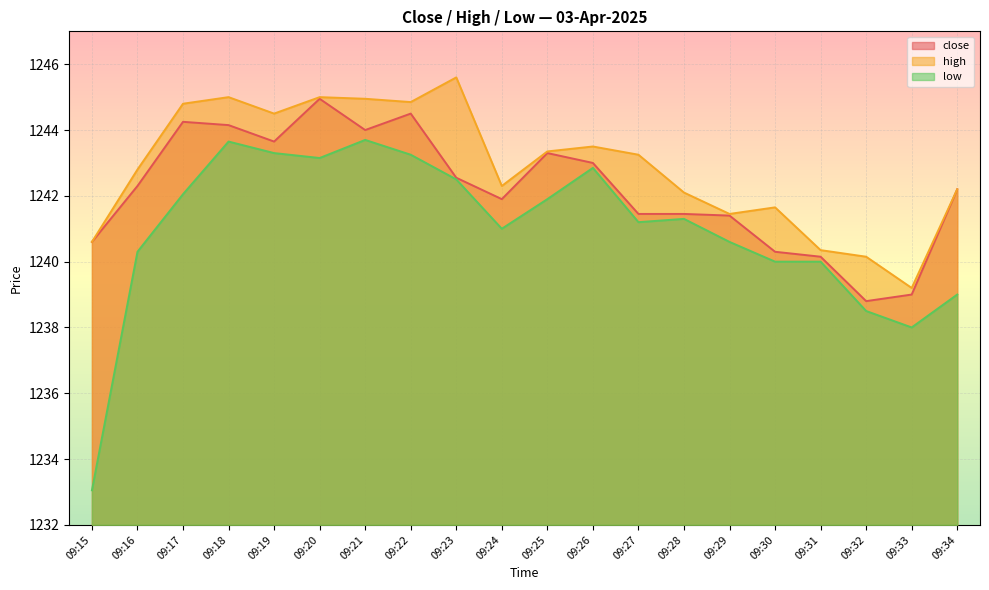

What is the minimum value for high?

1239.2